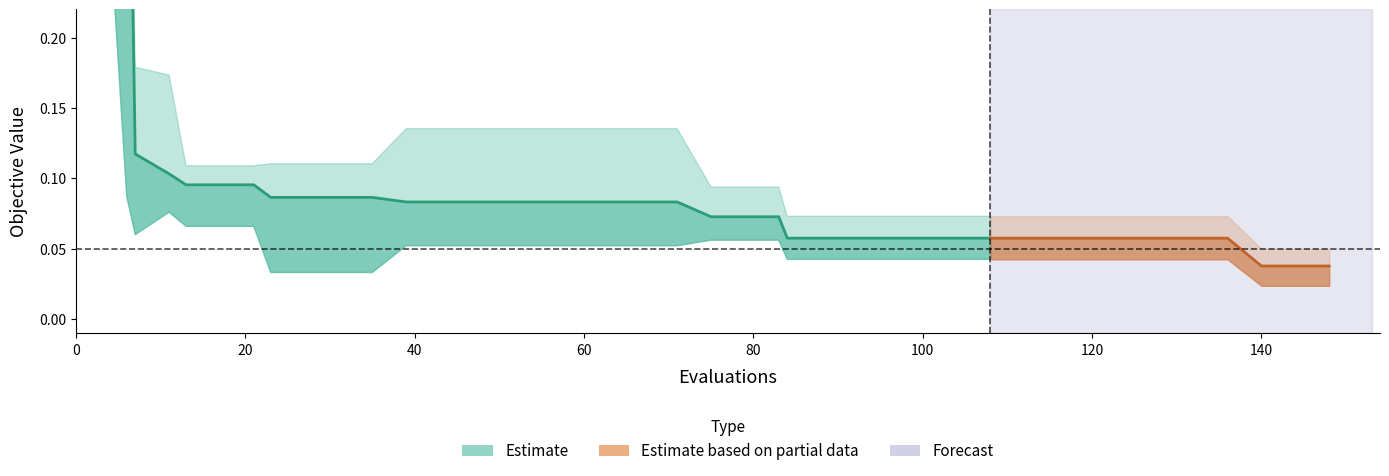

What is the difference between the second highest and second lowest values?

0.4